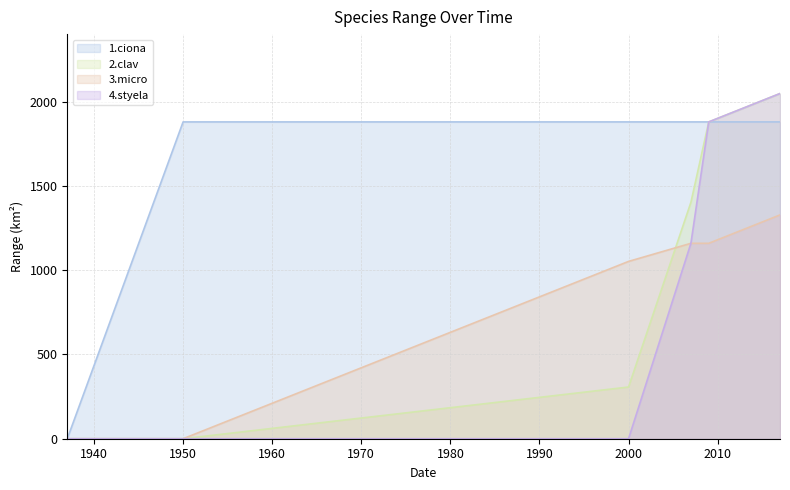

Which has a higher value, 1950 or 2009?

1950